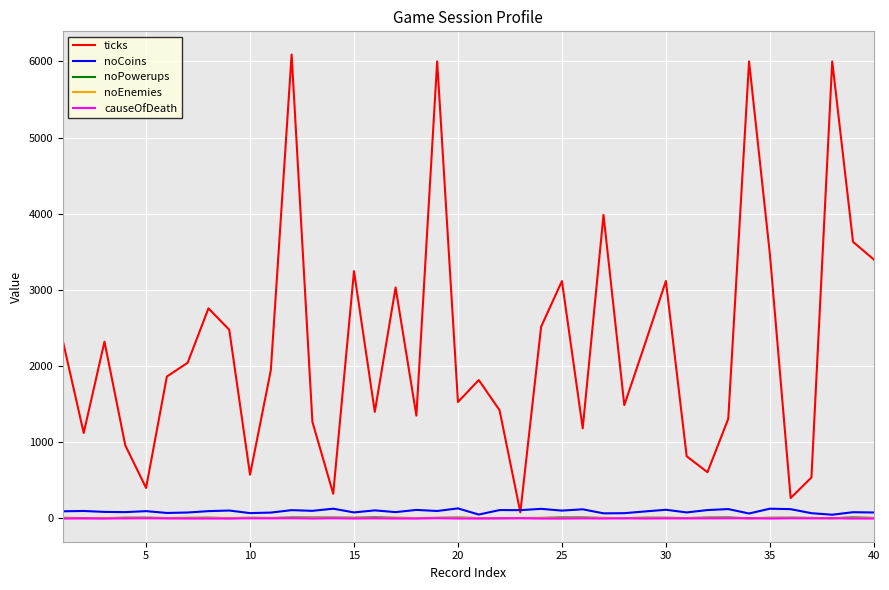

Which series has the widest spread of values?

ticks